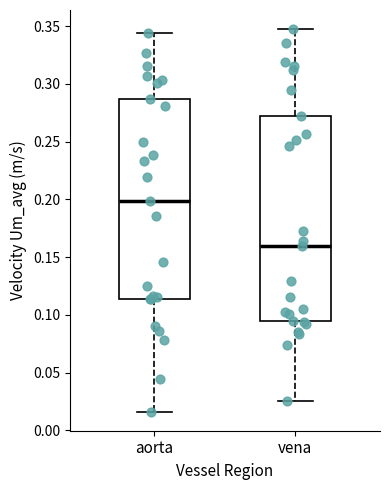

Reading left to right, transcribe this box plot: for each box, give where its median line is, the range the box spans, and where its two whiskers end, as read against the y-axis. The values are not printed on the chart, so give them approximately, as read against the axis.

aorta: median 0.200, box 0.115 to 0.285, whiskers 0.015 to 0.345
vena: median 0.160, box 0.095 to 0.270, whiskers 0.025 to 0.345